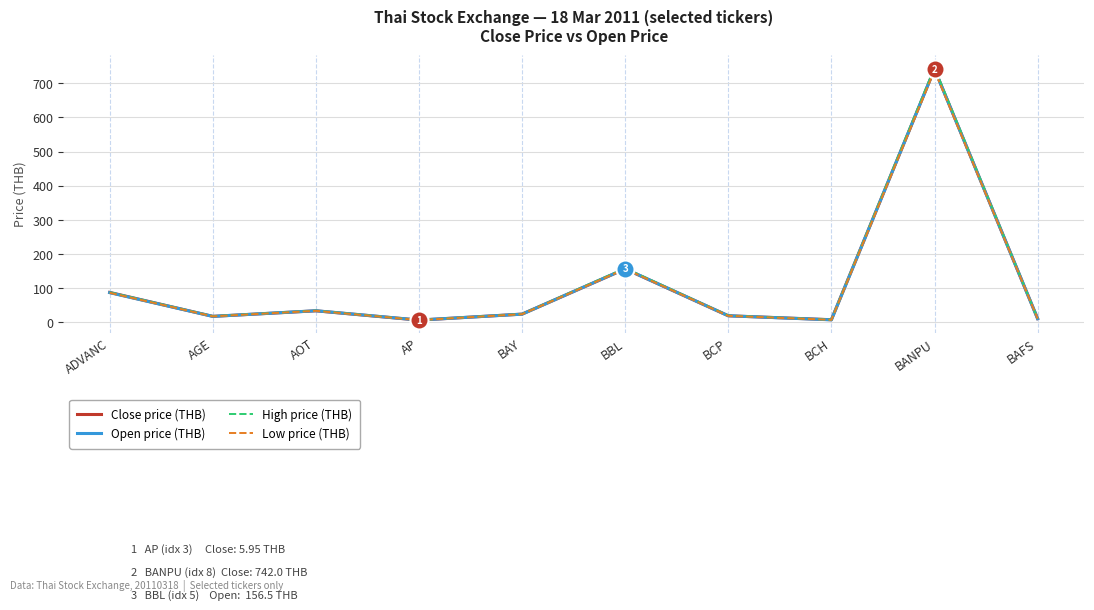

Which series changed the most between AGE and AP?

High price (THB)